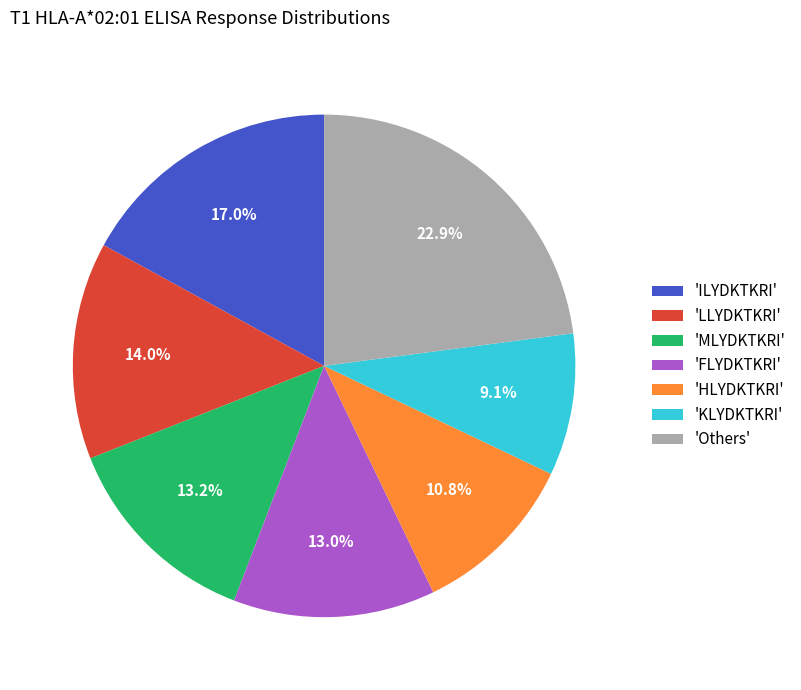

What is the ratio of the value at 'LLYDKTKRI' to the value at 'HLYDKTKRI'?

1.3